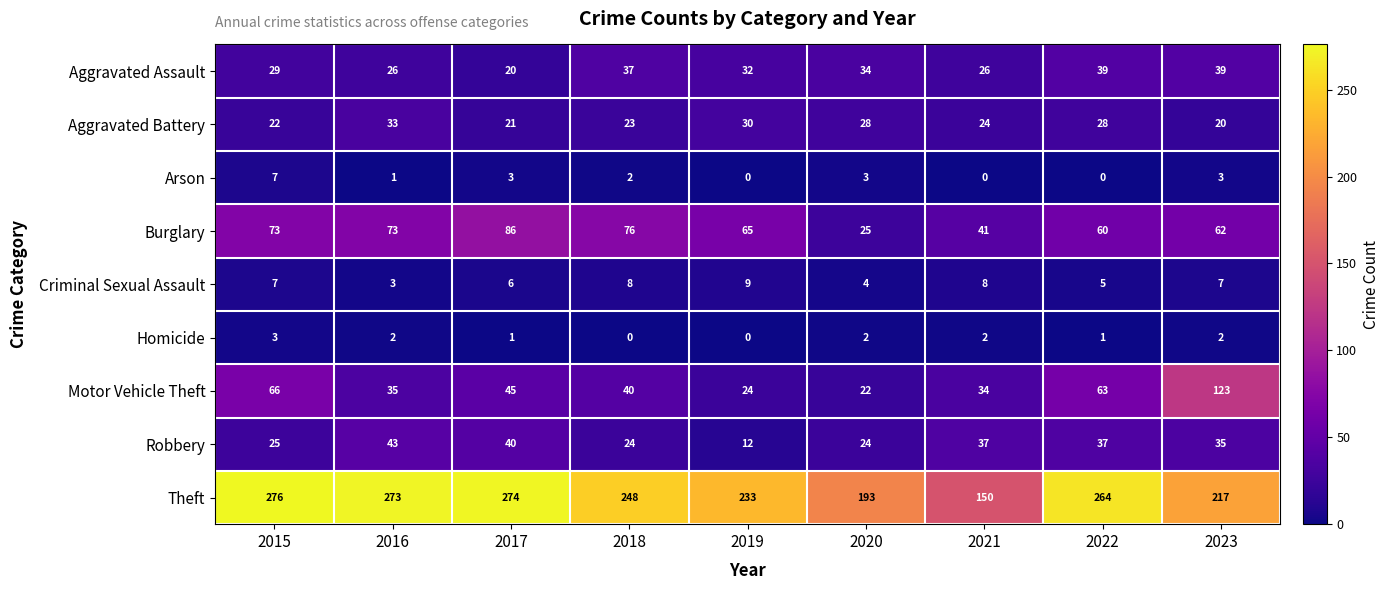

The Robbery series shows 34 at 2018. True or false?

False